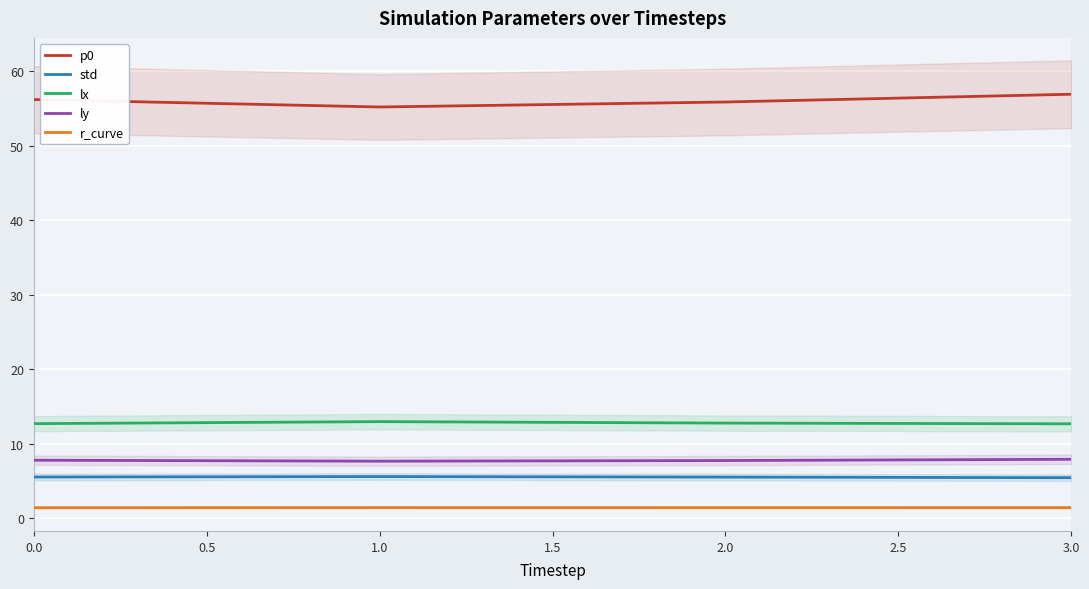

True or false: std has more than 2 interior local peaks.

False